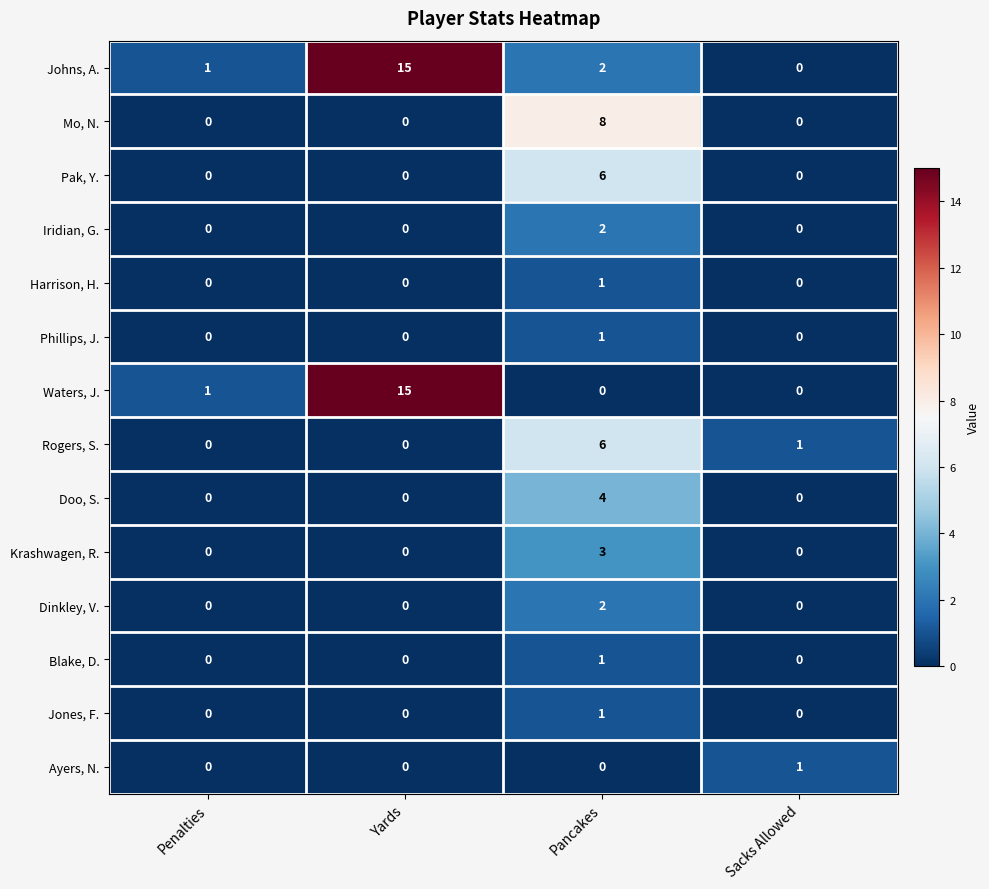

The Iridian, G. series shows 3 at Pancakes. True or false?

False